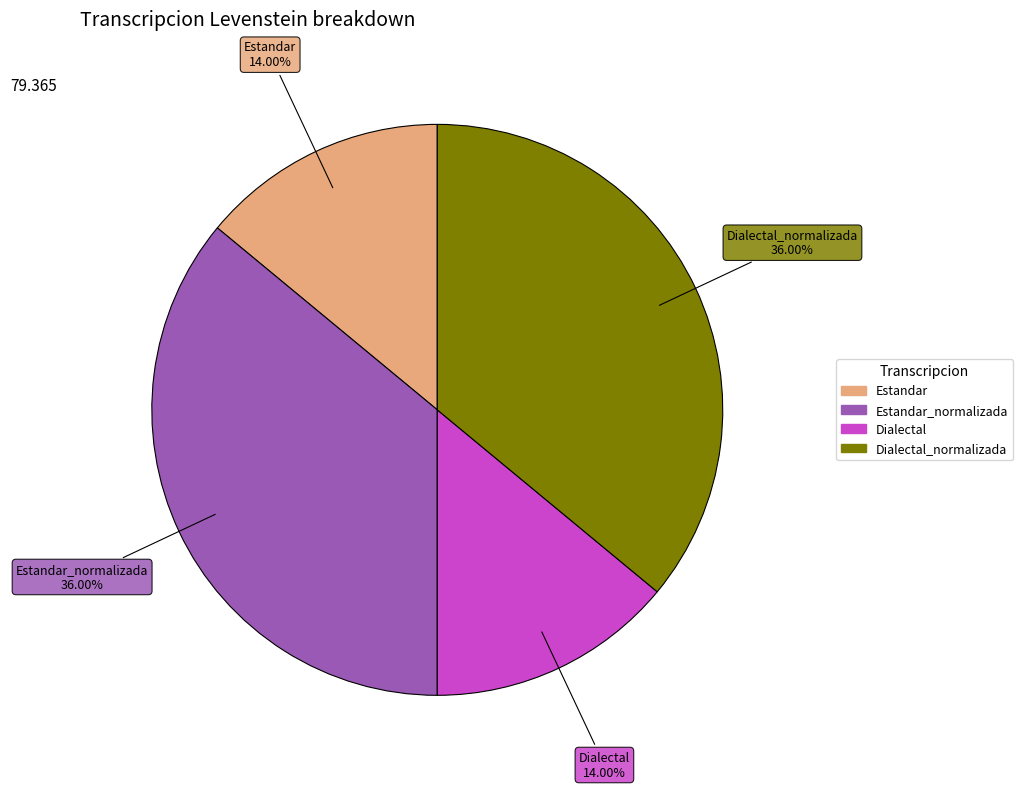

Does any single category account for the majority?

No